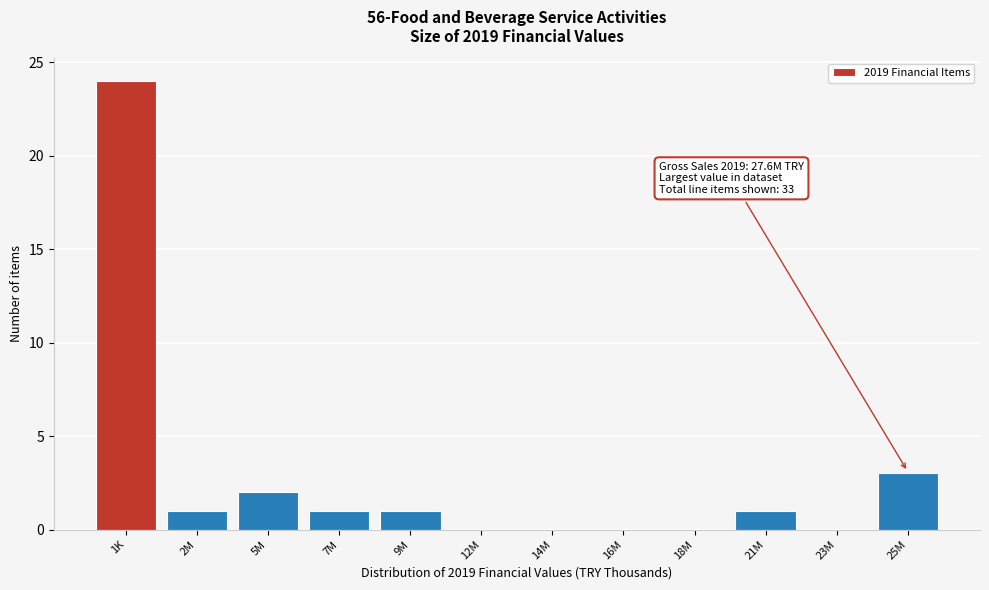

Reading left to right, extract all data points from this chart.

1K=24	2M=1	5M=2	7M=1	9M=1	12M=0	14M=0	16M=0	18M=0	21M=1	23M=0	25M=3